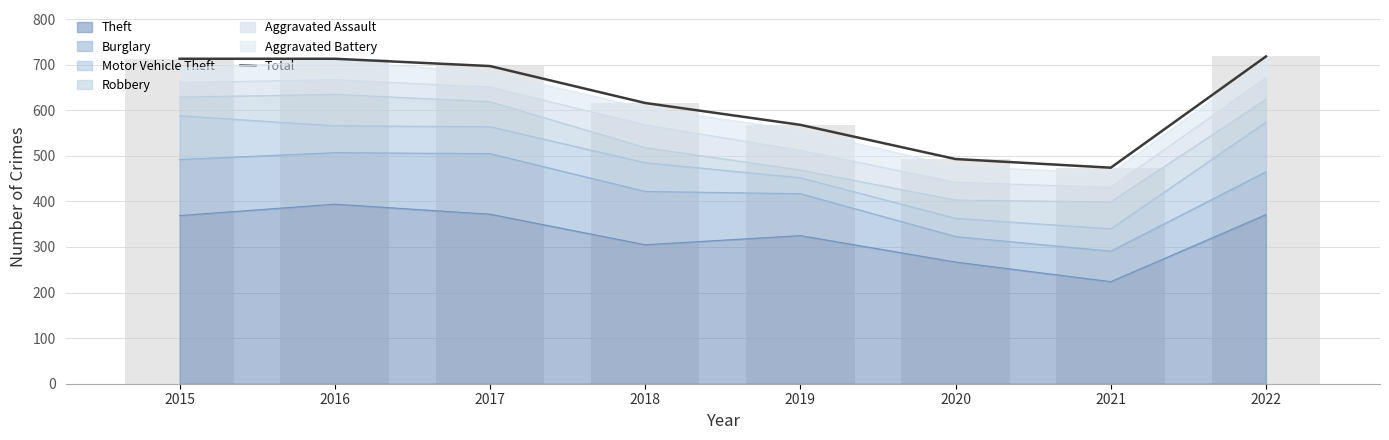

Reading right to left, what are all the values shown in this chart?

2022=718	2021=474	2020=493	2019=568	2018=616	2017=697	2016=713	2015=713